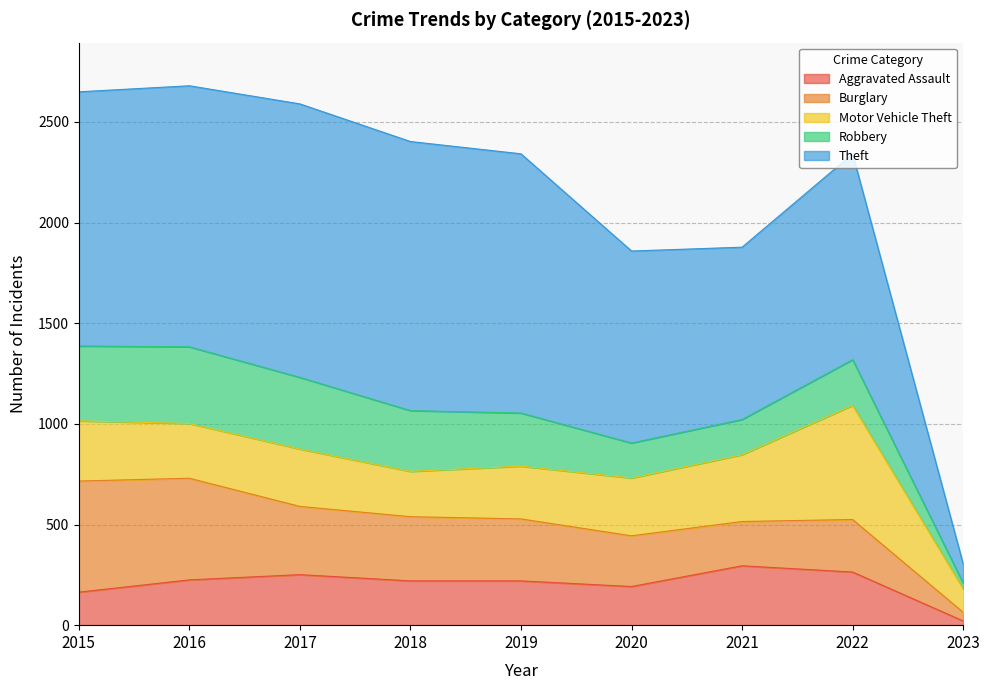

The value of Burglary at 2019 is 543. True or false?

False